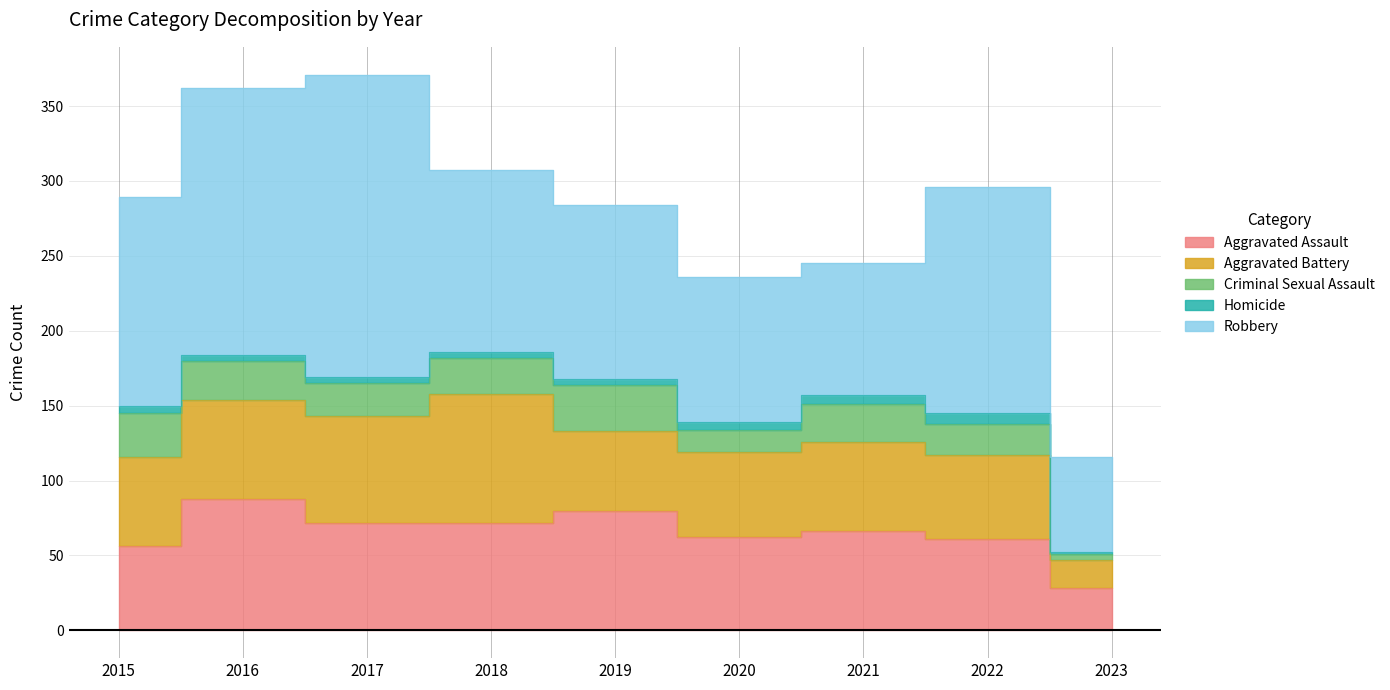

At which category is the sum across all series the highest?

2017